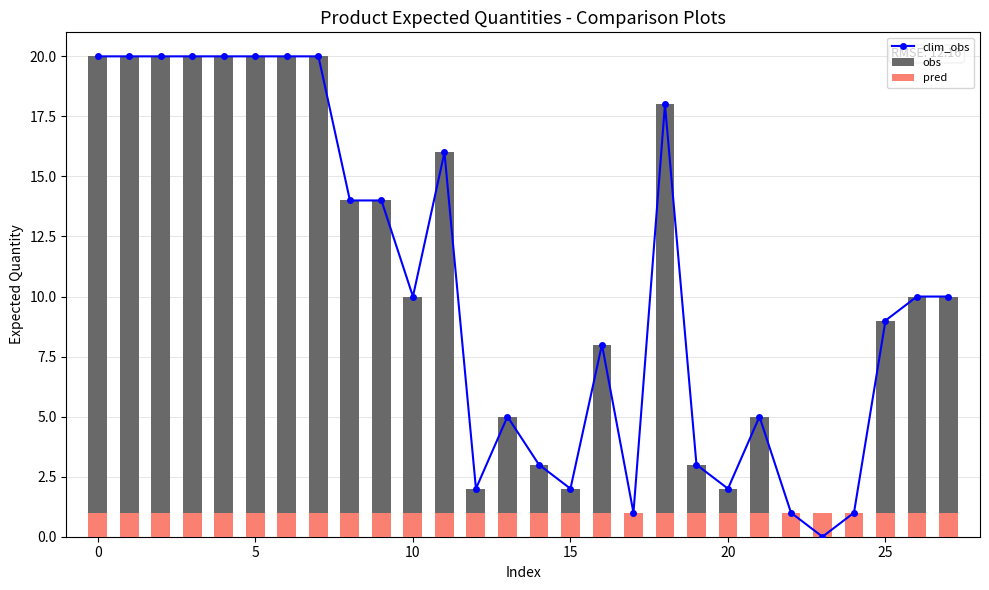

True or false: clim_obs has a value of 5 at 5.

False